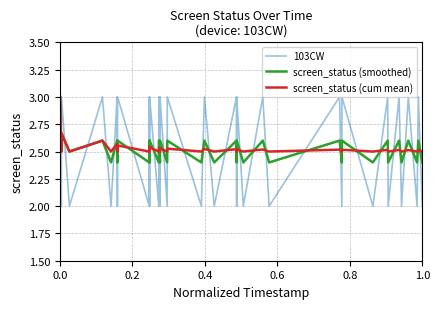

Which series has the widest spread of values?

103CW